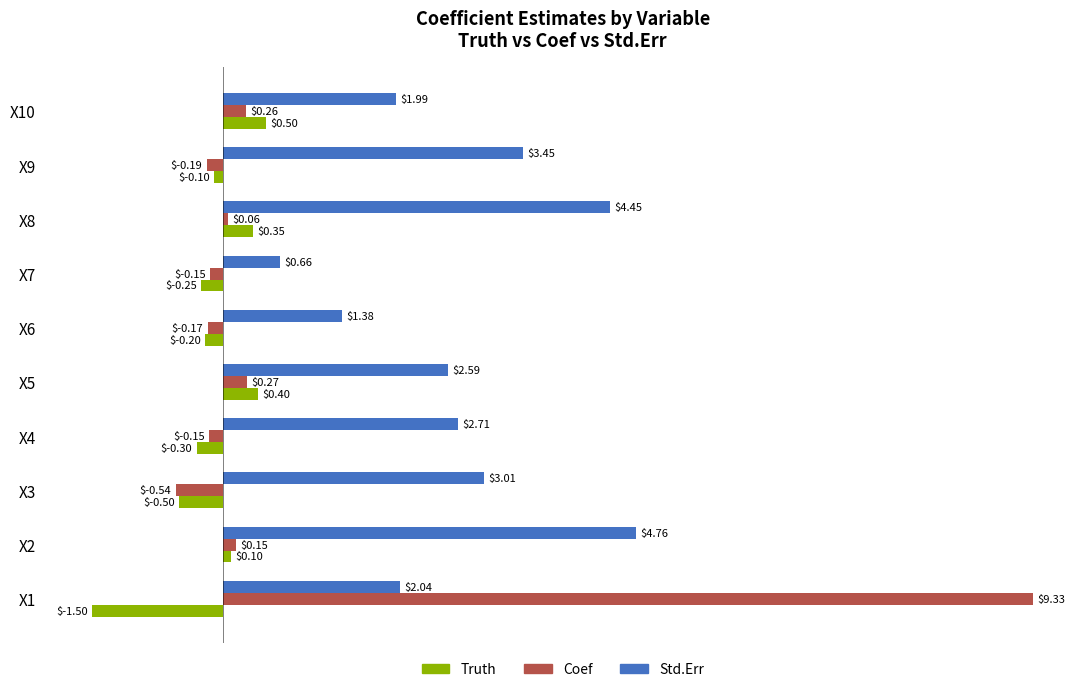

What are all the series names shown in the legend?

Truth, Coef, Std.Err